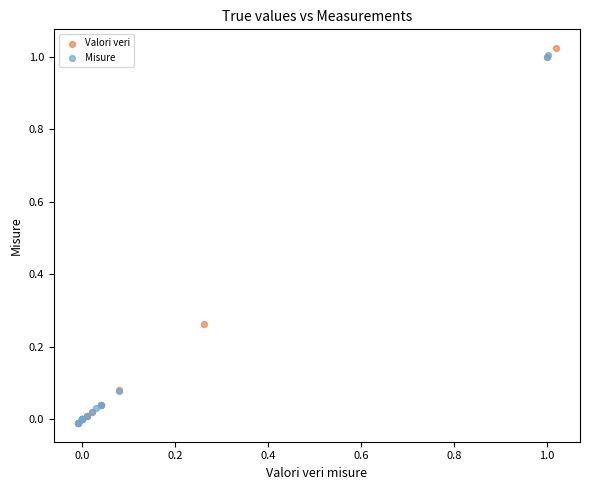

What are all the series names shown in the legend?

Valori veri, Misure